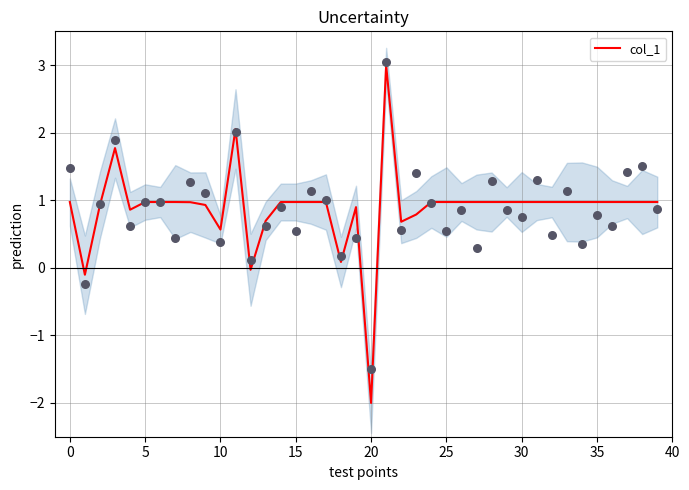

What is the change in value from 11 to 31?

-1.1